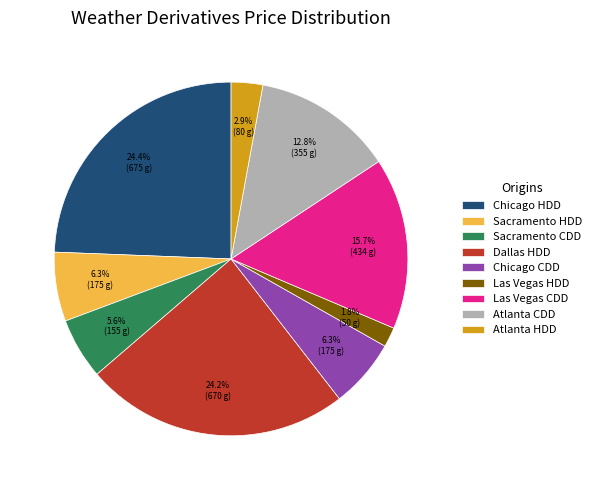

To the nearest percent, what is the difference between the largest and smallest slice percentages?

23%